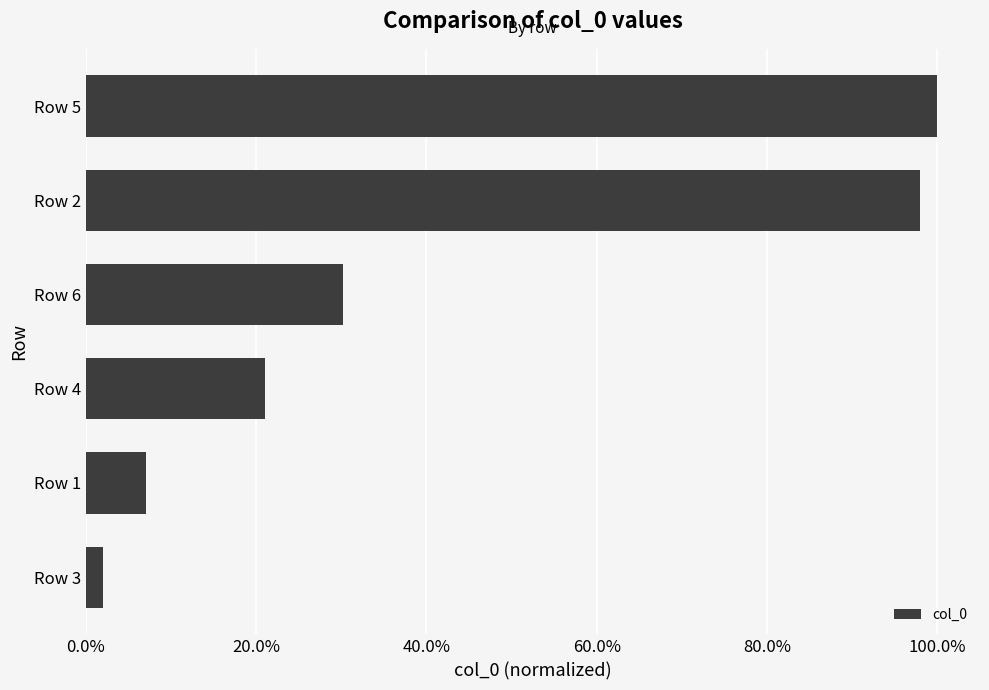

How many categories are shown in the chart?

6